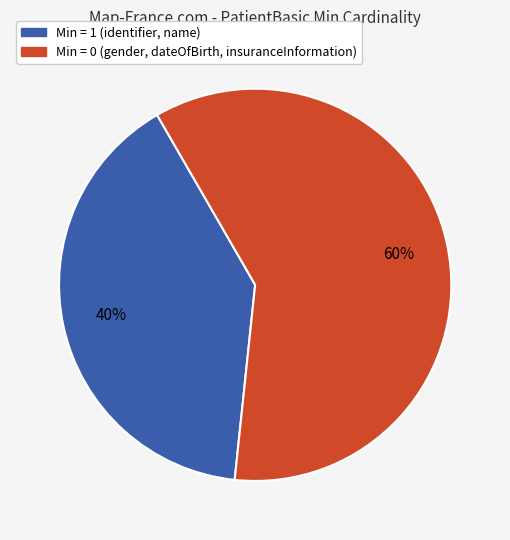

Does any single category account for the majority?

Yes